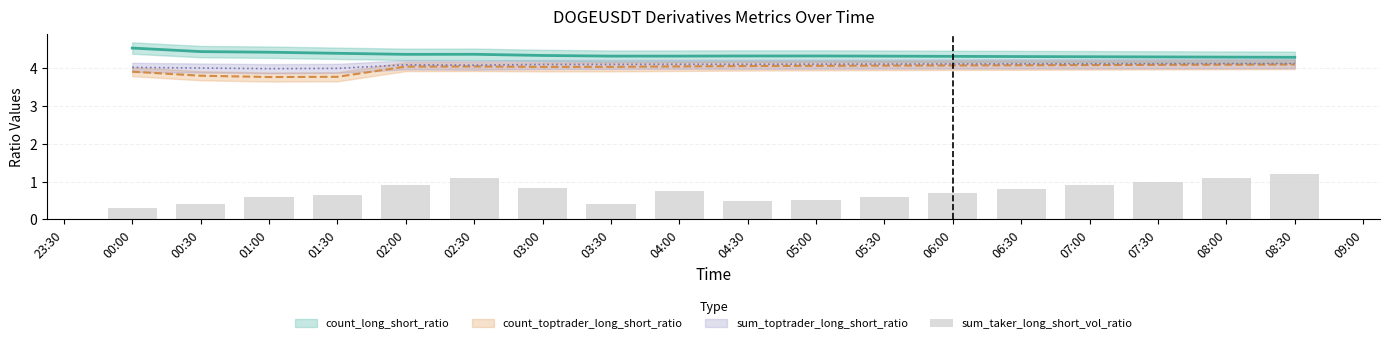

What is the change in value from 07:00 to 08:30?

+0.3